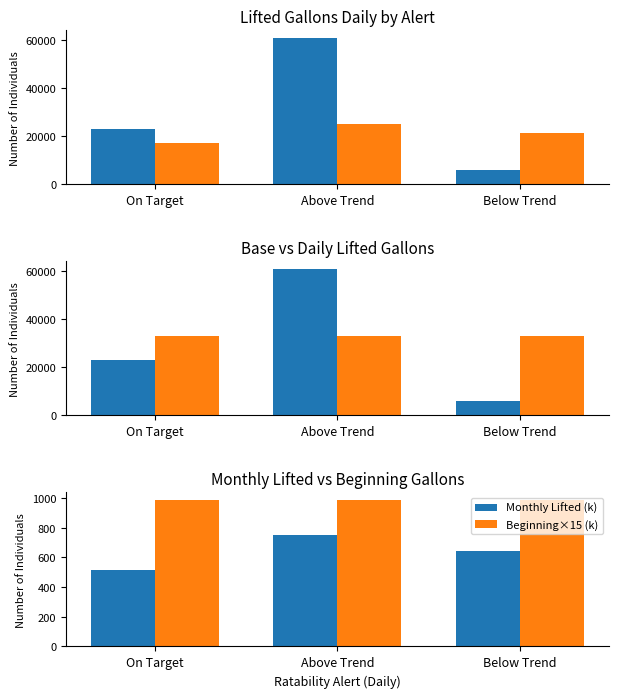

Where is Monthly Lifted (k) nearest to the value 634?

Below Trend